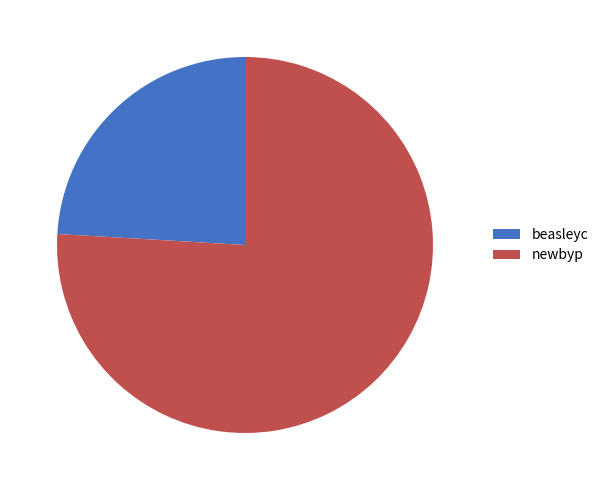

Does newbyp represent more than half of the total?

Yes